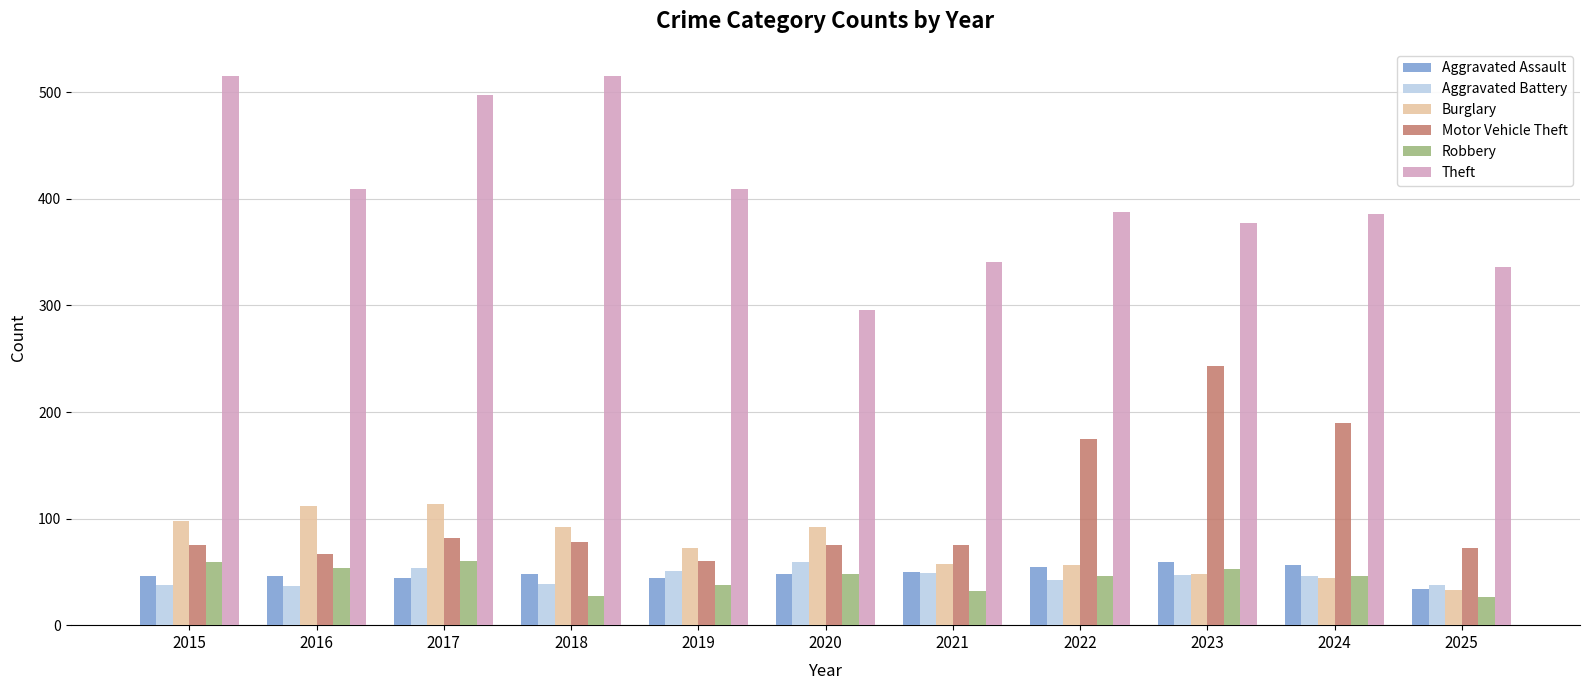

What is the sum of the Aggravated Assault values at 2025 and 2019?

78